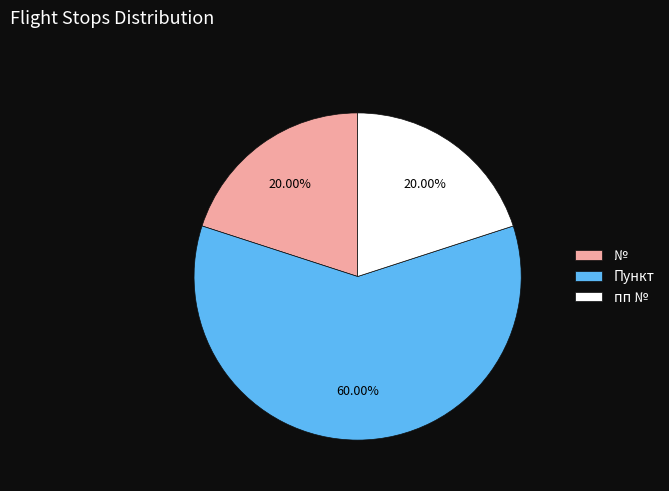

What is the largest slice in the pie chart?

Пункт